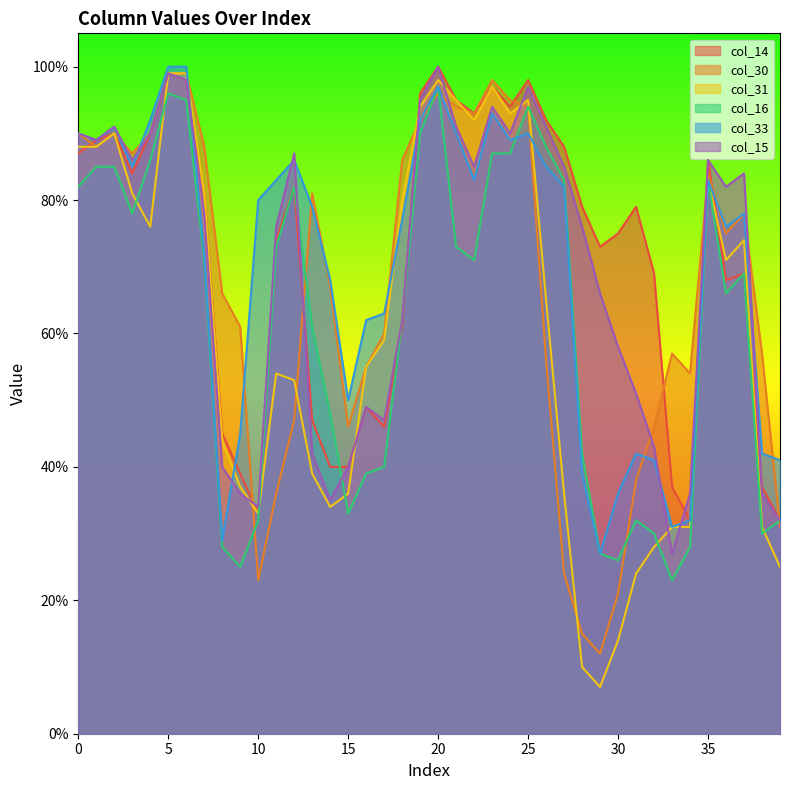

What is the lowest value of the col_15 series?

27